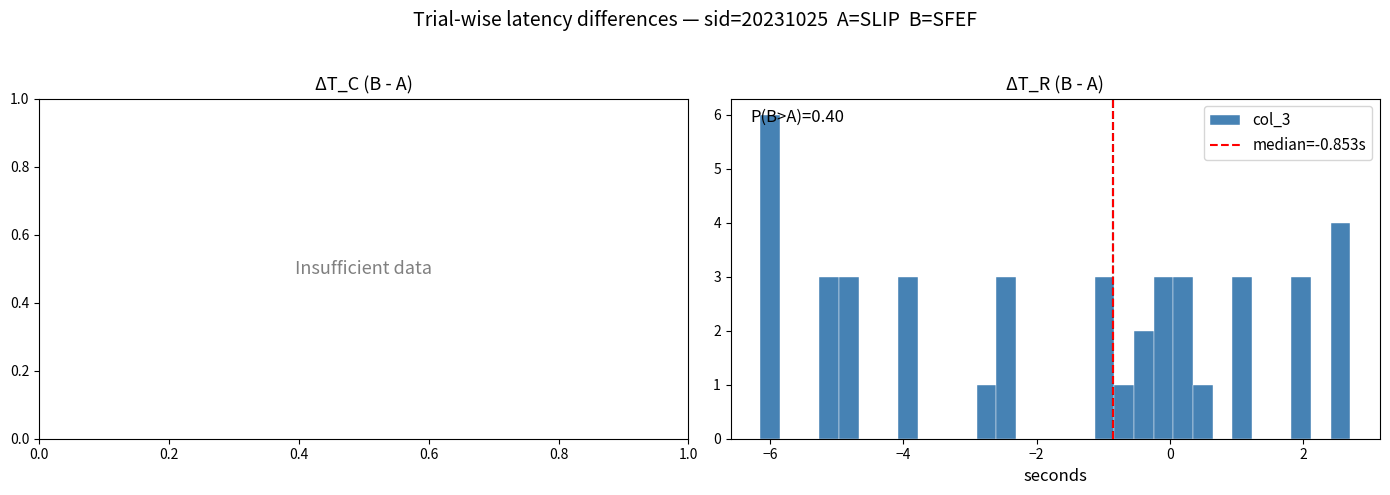

Read against the x-axis, roughly where is the centre of the tallest bar?

-6.0